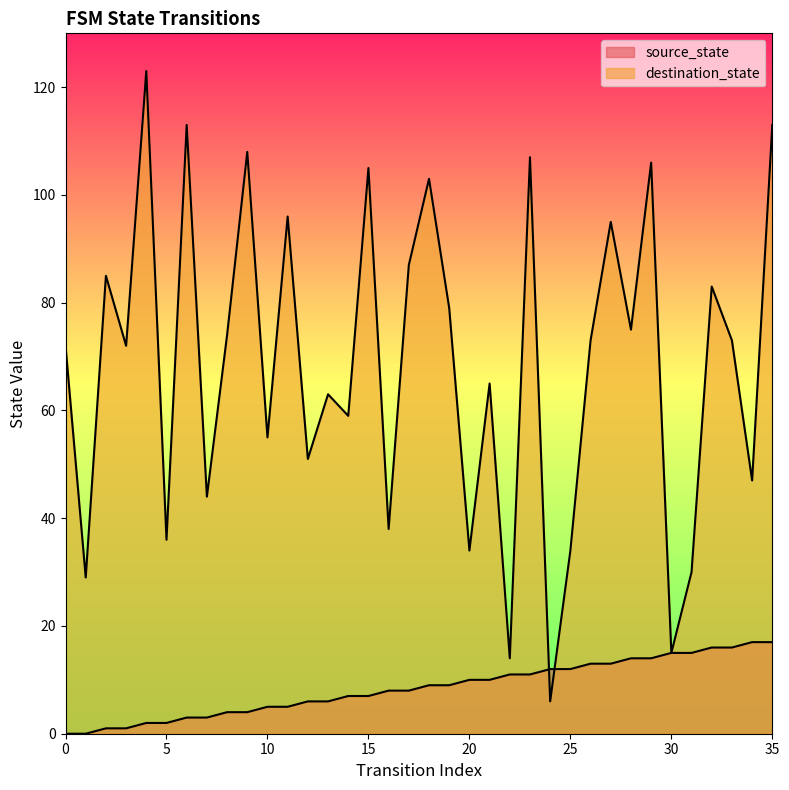

List the labels in order of destination_state value, smallest first.

24, 22, 30, 1, 31, 20, 25, 5, 16, 7, 34, 12, 10, 14, 13, 21, 0, 3, 26, 33, 8, 28, 19, 32, 2, 17, 27, 11, 18, 15, 29, 23, 9, 6, 35, 4